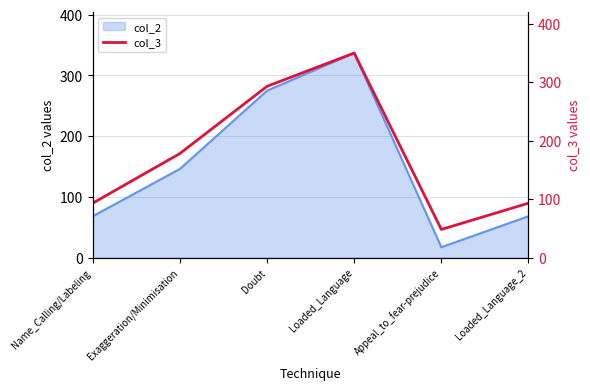

List the labels in order of value, smallest first.

Appeal_to_fear-prejudice, Name_Calling/Labeling, Loaded_Language_2, Exaggeration/Minimisation, Doubt, Loaded_Language